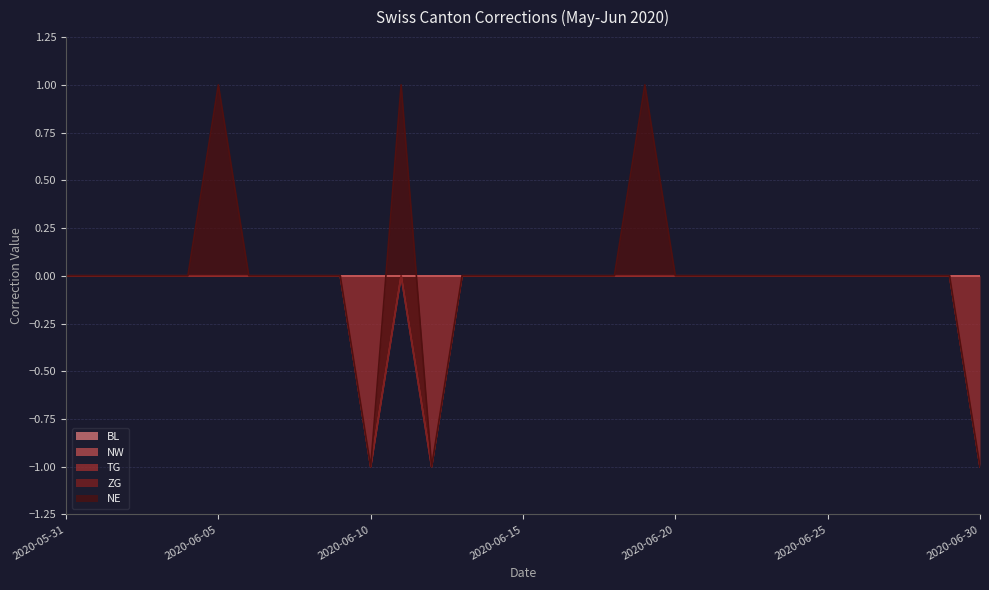

The NW series shows 0 at 2020-06-01. True or false?

True